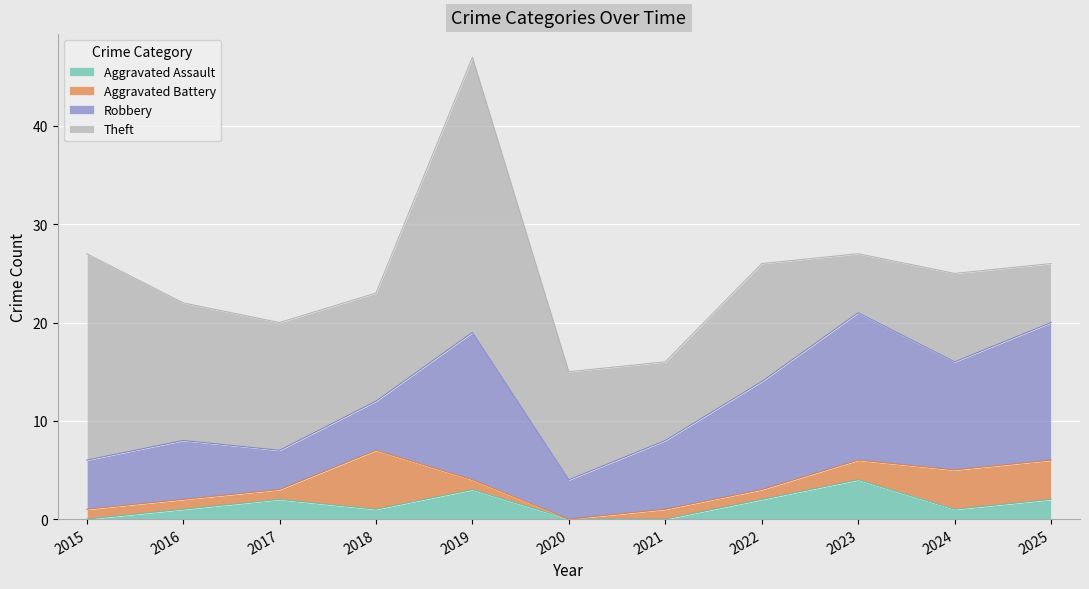

True or false: Theft and Aggravated Battery cross at least once.

False